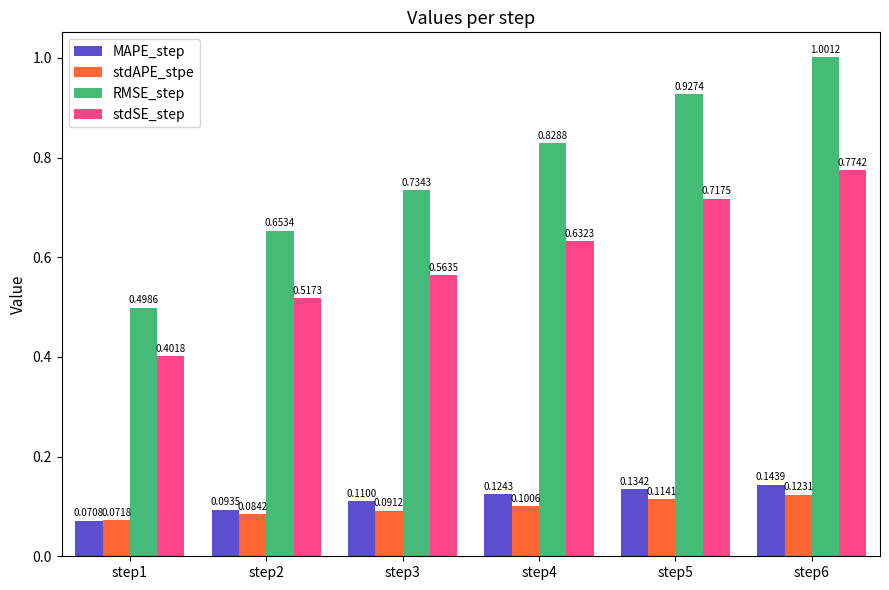

Between step3 and step4, which series saw the biggest shift?

RMSE_step